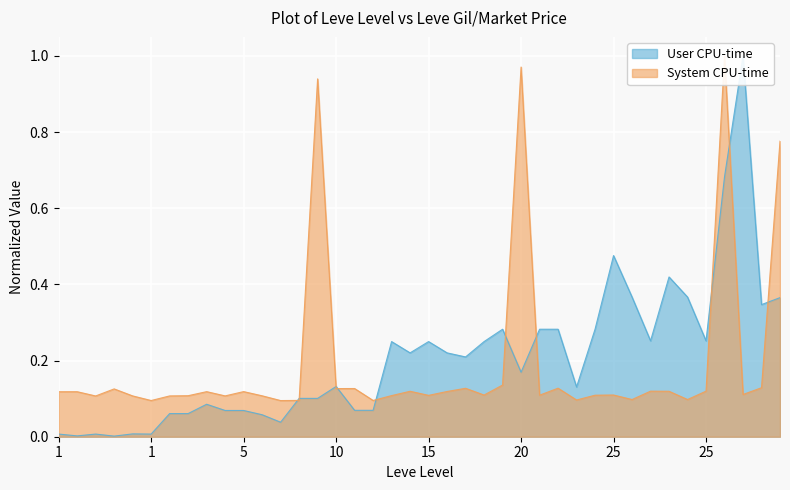

Reading left to right, transcribe all the data shown in this chart.

User CPU-time: 0.0	0.0	0.0	0.0	0.0	0.0	0.1	0.1	0.1	0.1	0.1	0.1	0.0	0.1	0.1	0.1	0.1	0.1	0.2	0.2	0.2	0.2	0.2	0.2	0.3	0.2	0.3	0.3	0.1	0.3	0.5	0.4	0.3	0.4	0.4	0.3	0.7	1.0	0.3	0.4
System CPU-time: 0.1	0.1	0.1	0.1	0.1	0.1	0.1	0.1	0.1	0.1	0.1	0.1	0.1	0.1	0.9	0.1	0.1	0.1	0.1	0.1	0.1	0.1	0.1	0.1	0.1	1.0	0.1	0.1	0.1	0.1	0.1	0.1	0.1	0.1	0.1	0.1	1.0	0.1	0.1	0.8